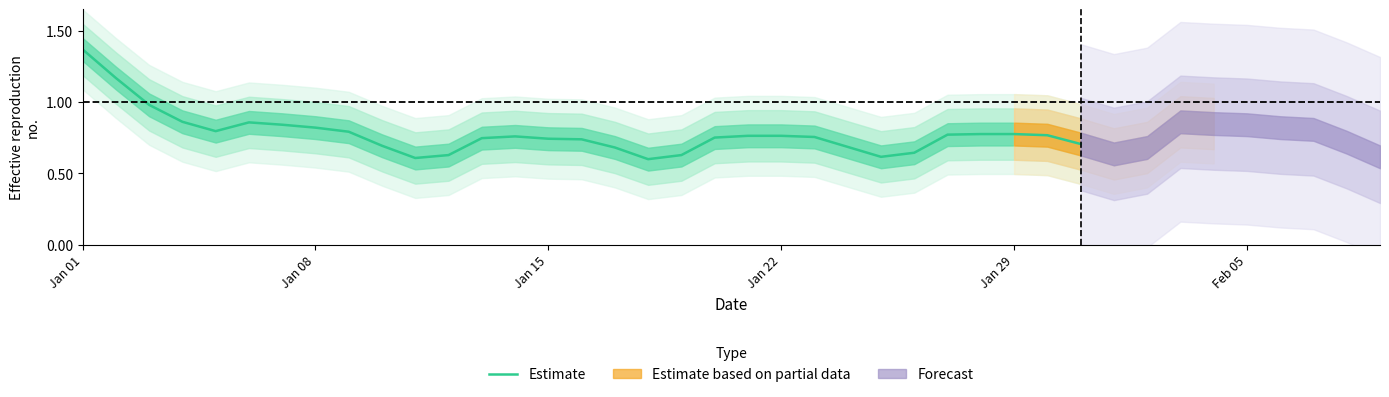

Which category has the highest value in the Estimate series?

Jan 01